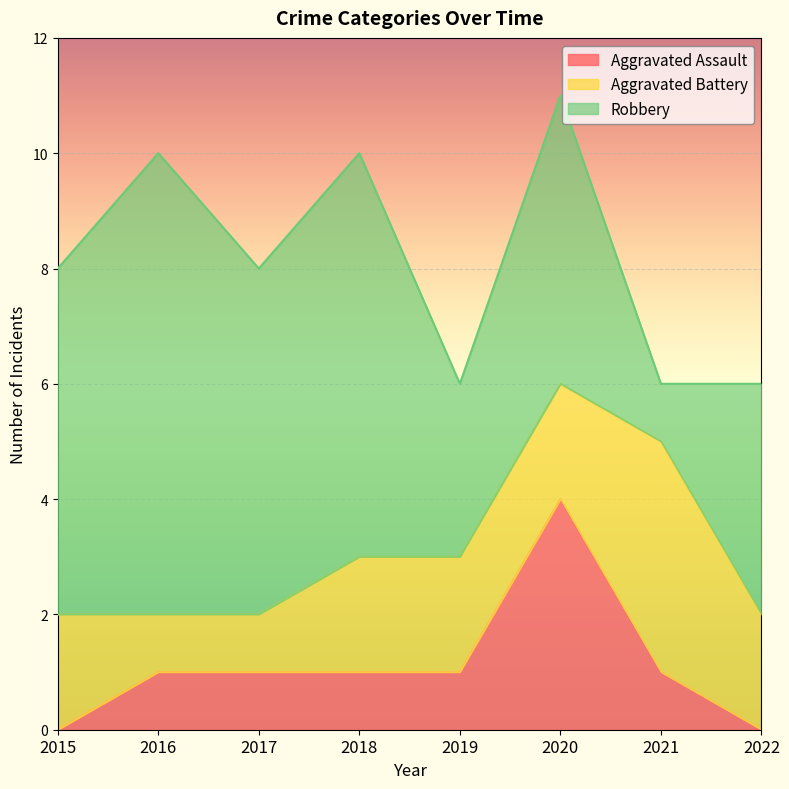

Does the chart display data point markers on the line(s)?

No